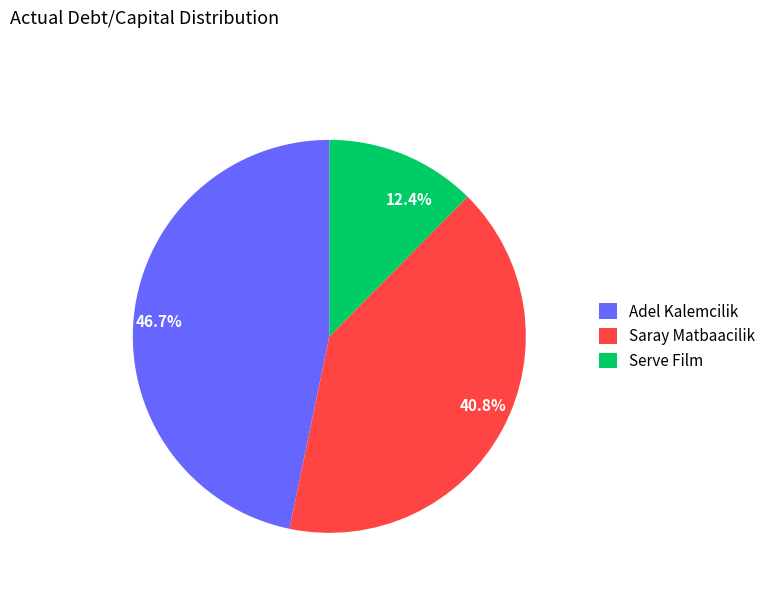

To the nearest percent, what is the difference between the Serve Film and Saray Matbaacilik slice percentages?

28%